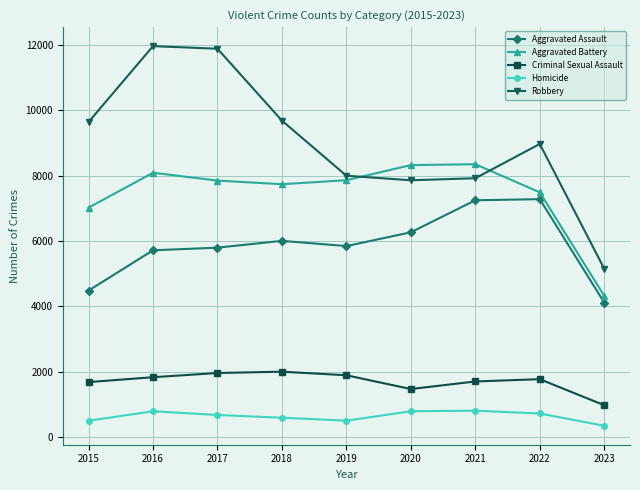

What is the maximum value shown in the chart?

11960